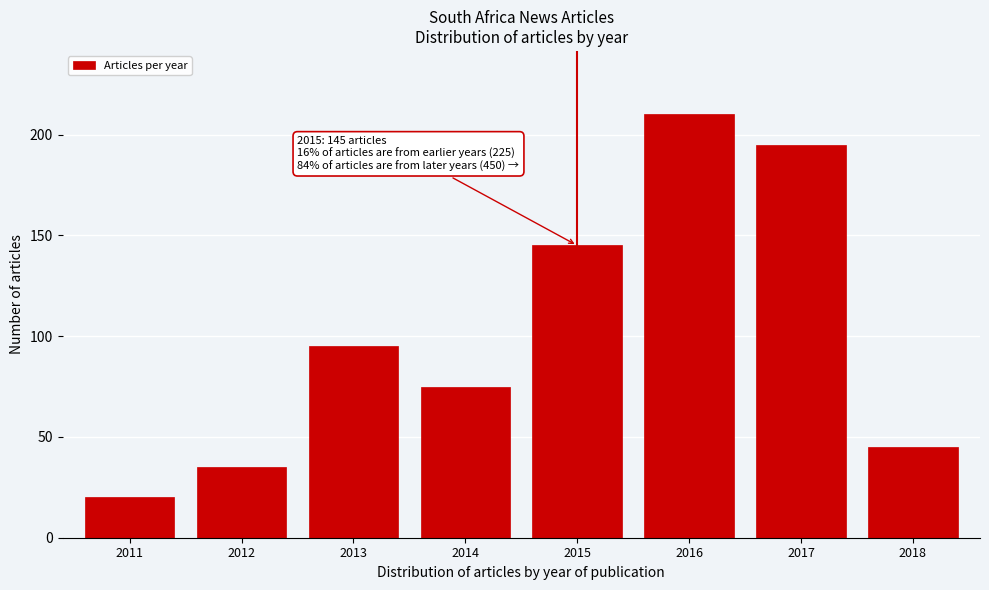

Reading left to right, transcribe all the data shown in this chart.

2011=20	2012=35	2013=95	2014=75	2015=145	2016=210	2017=195	2018=45